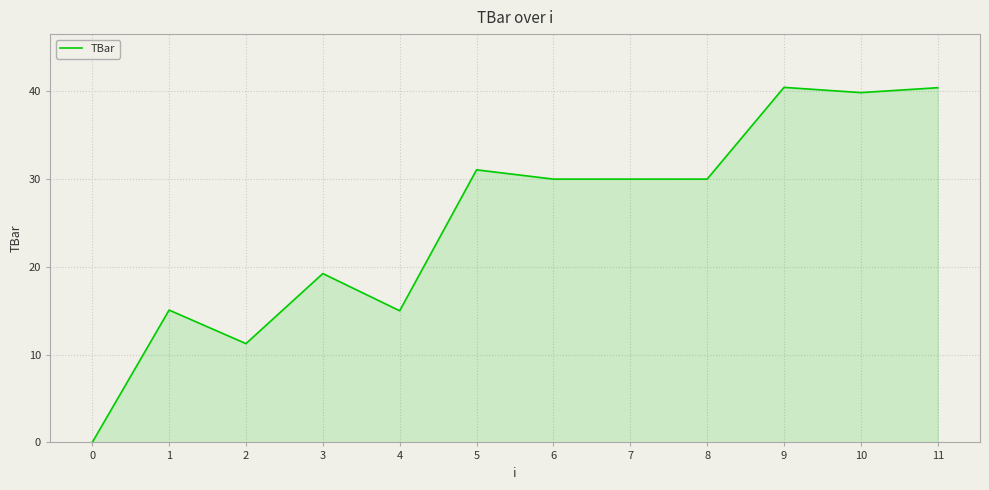

What is the ratio of the value at 1 to the value at 6?

0.5